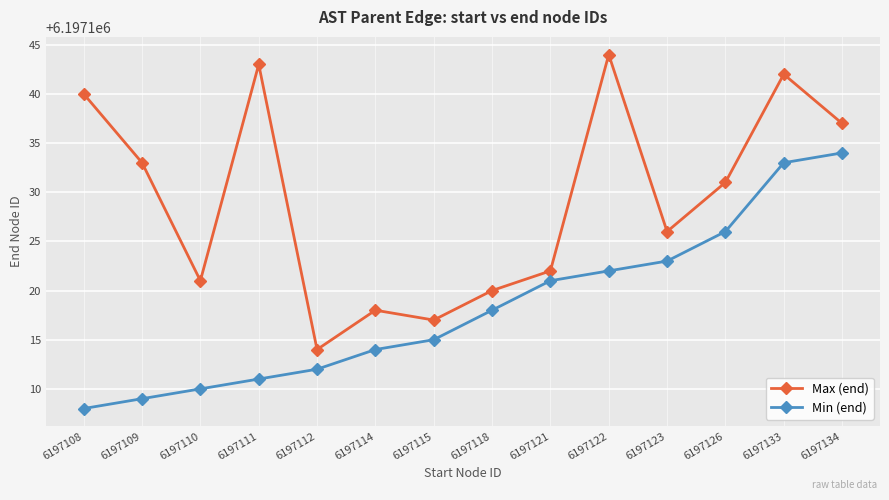

What is the sum of the Min (end) values at 6197118 and 6197121?

12394239